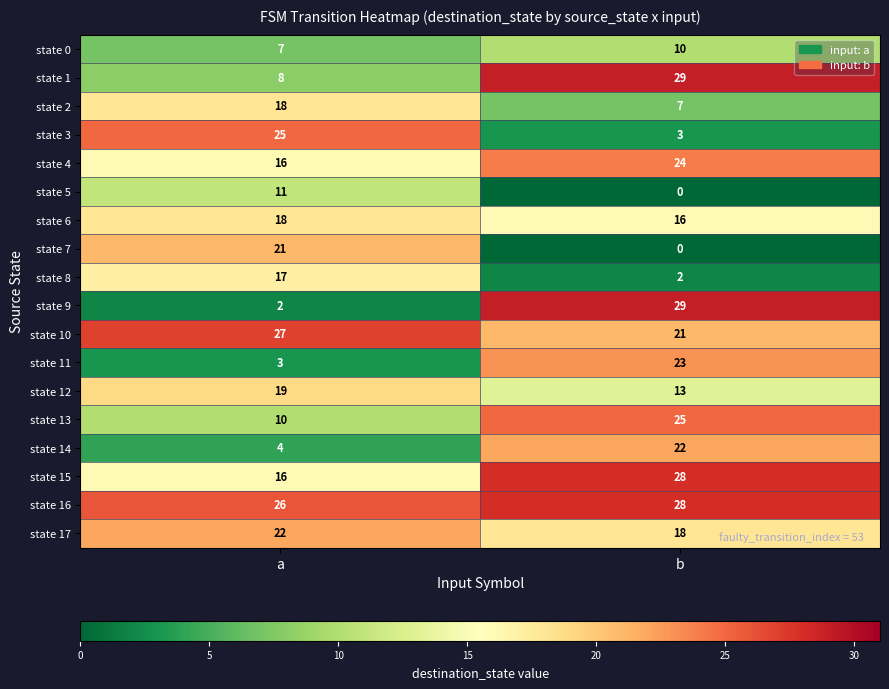

What is the sum of all state 1 values?

37